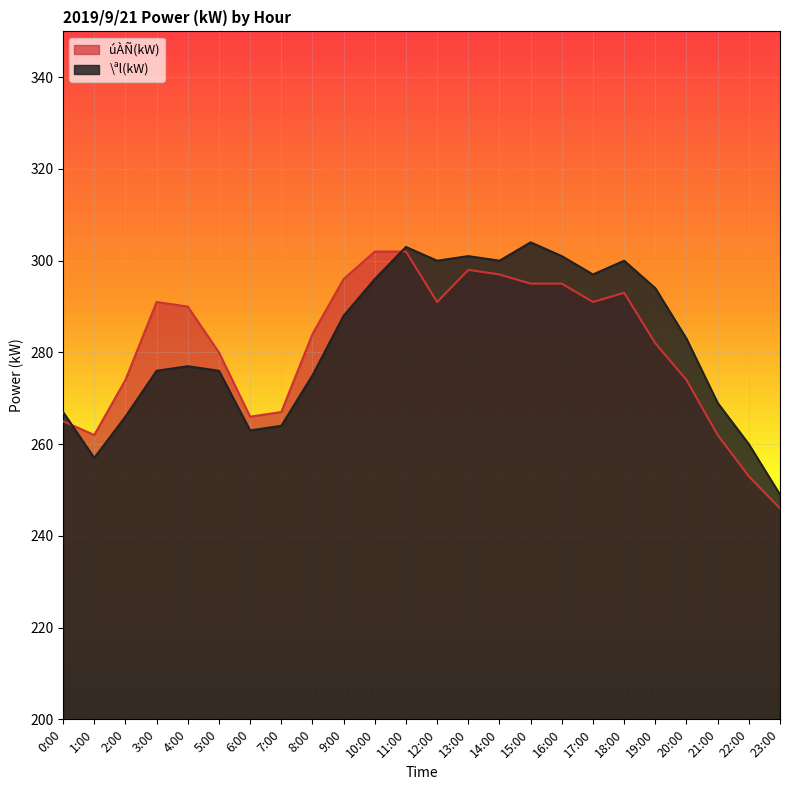

What is the difference between the úÀÑ(kW) values at 6:00 and 1:00?

4